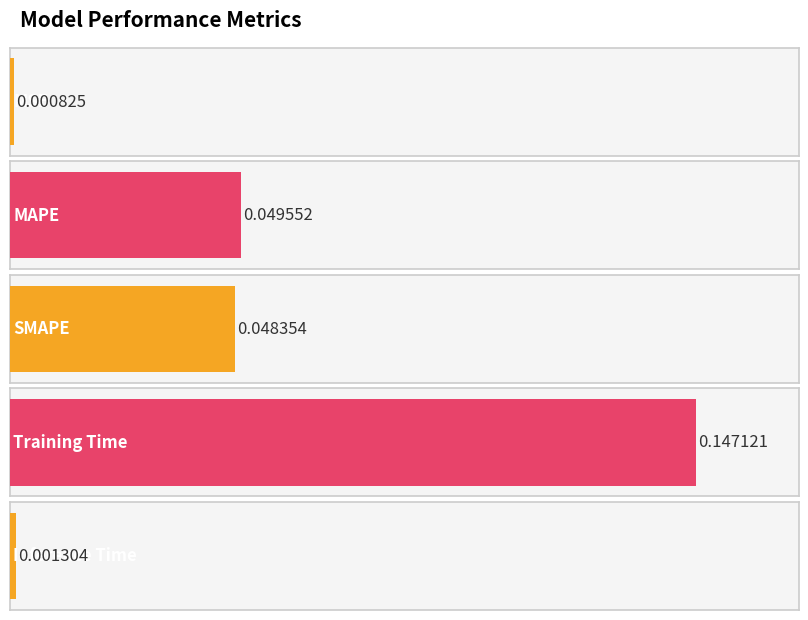

What is the label of the 2nd bar from the left?

MAPE